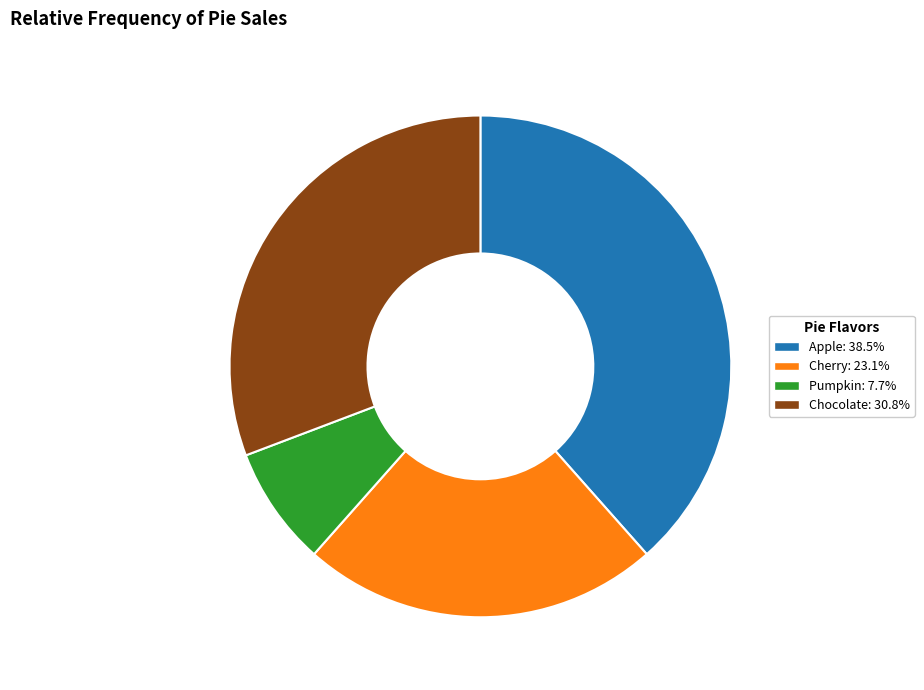

Which has a higher value, Cherry or Chocolate?

Chocolate